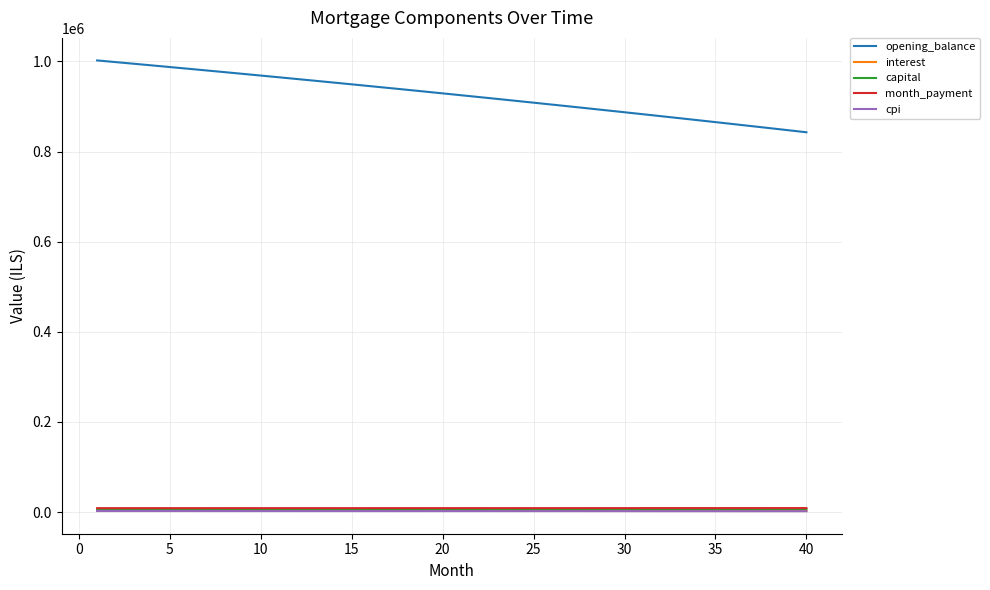

Which series has the largest range (max minus min)?

opening_balance